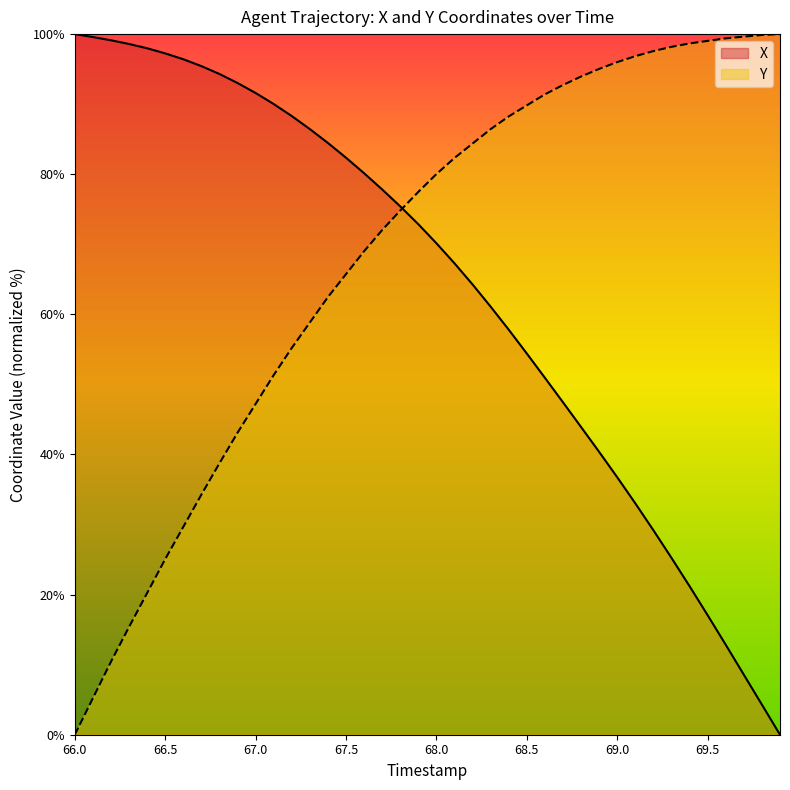

The value of X at 67.6 is 142.5. True or false?

False